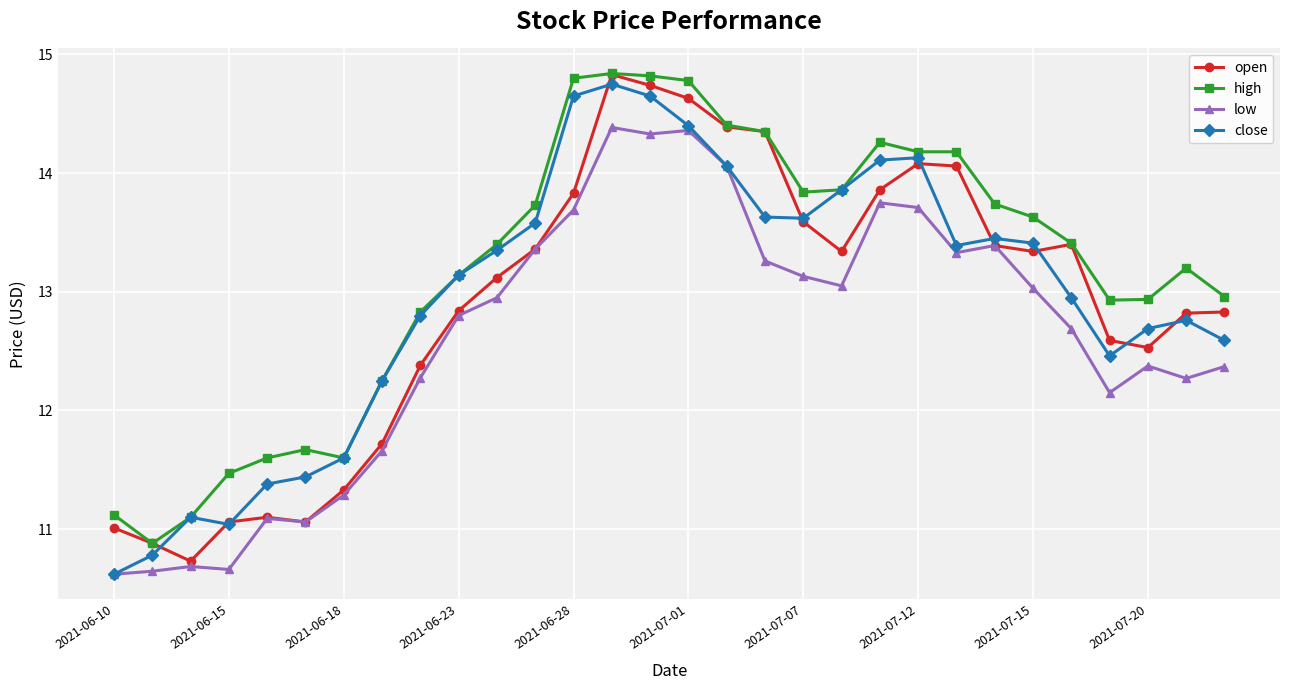

What is the smallest value displayed?

10.6